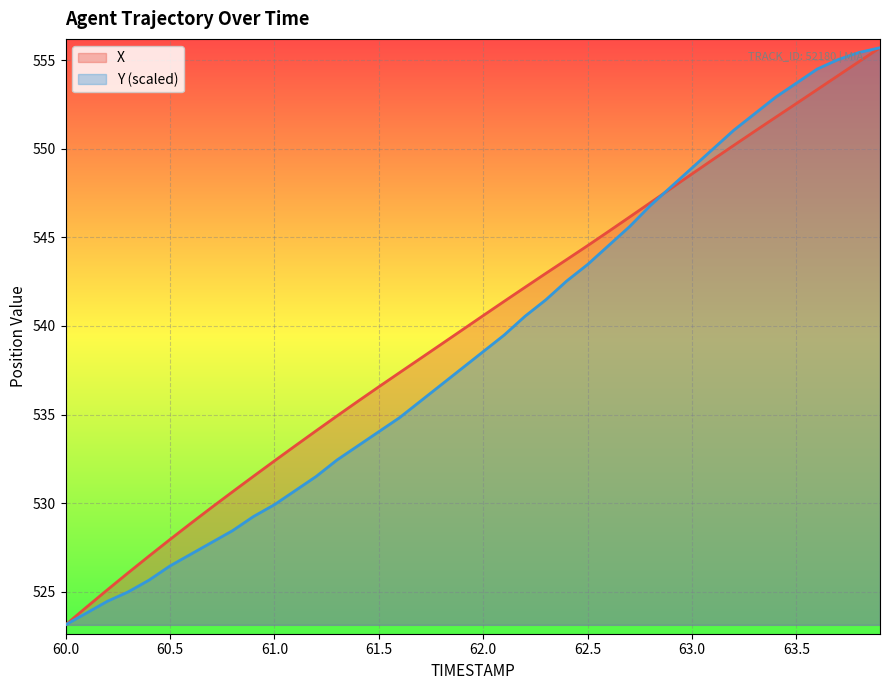

Rank the series by their average value, from lowest to highest.

Y (scaled), X